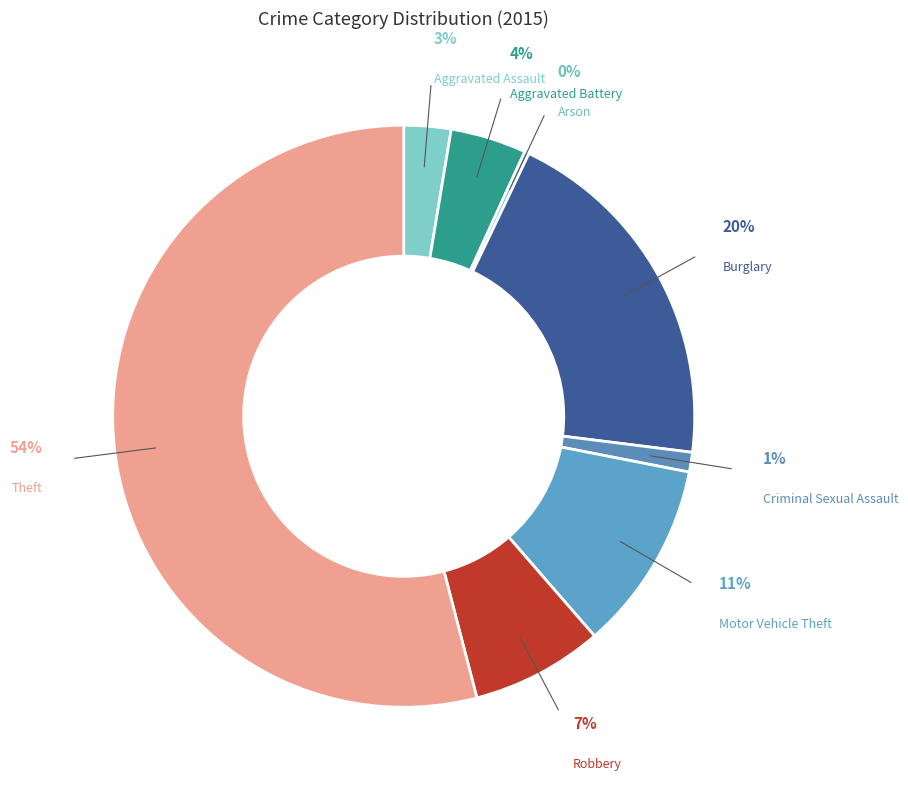

To the nearest percent, what is the average slice percentage?

12%